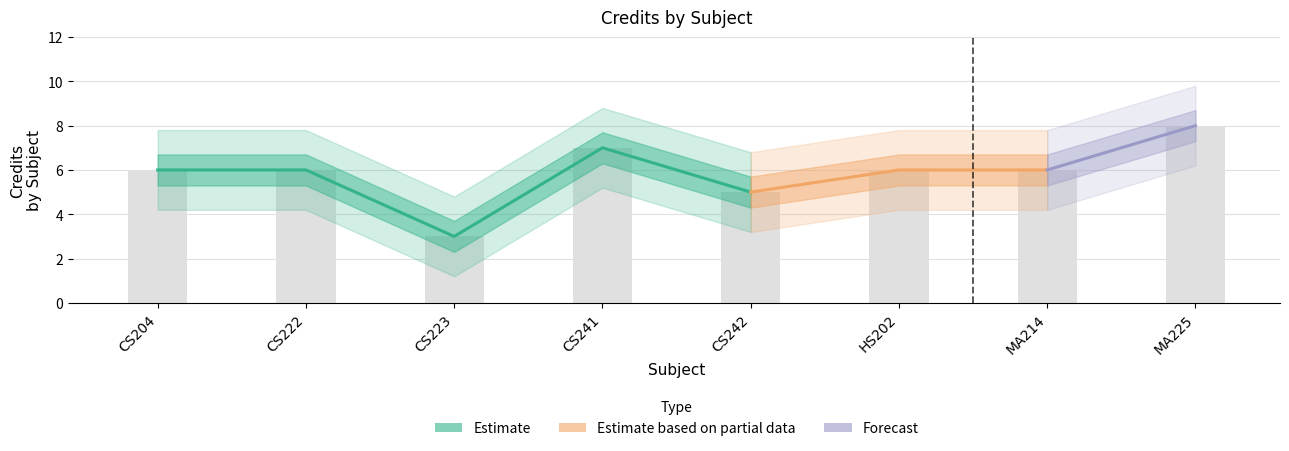

What is the difference between the second highest and second lowest values?

2